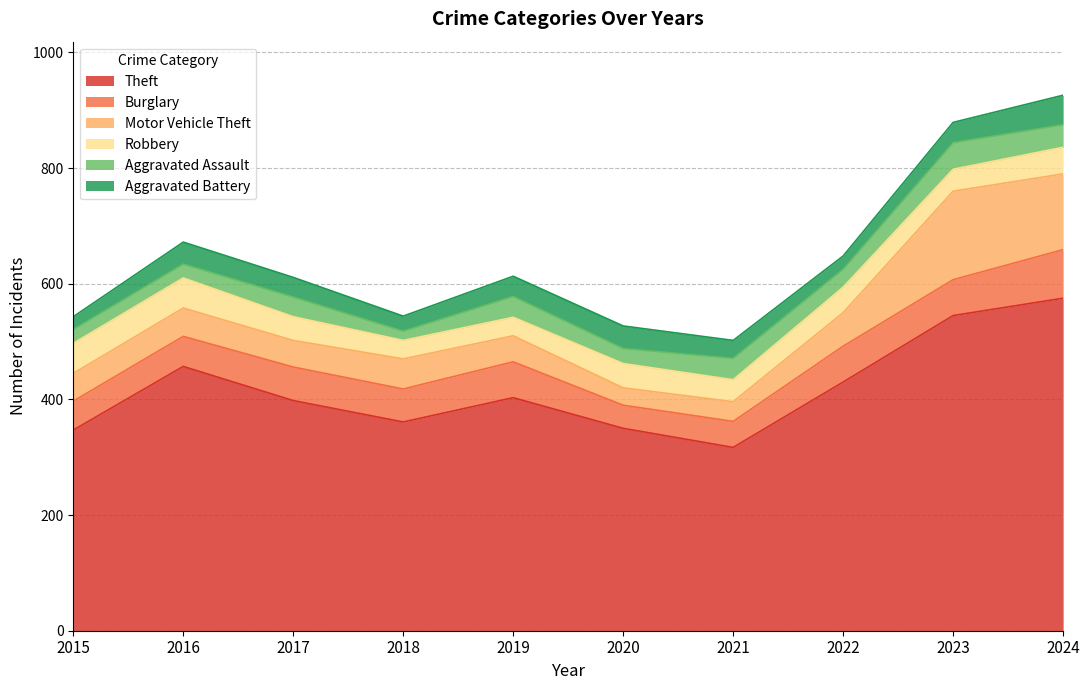

What are all the series names shown in the legend?

Theft, Burglary, Motor Vehicle Theft, Robbery, Aggravated Assault, Aggravated Battery